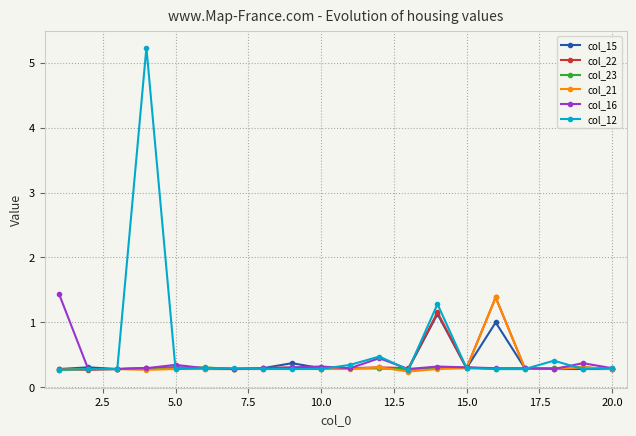

What is the average value of the col_22 series?

0.4